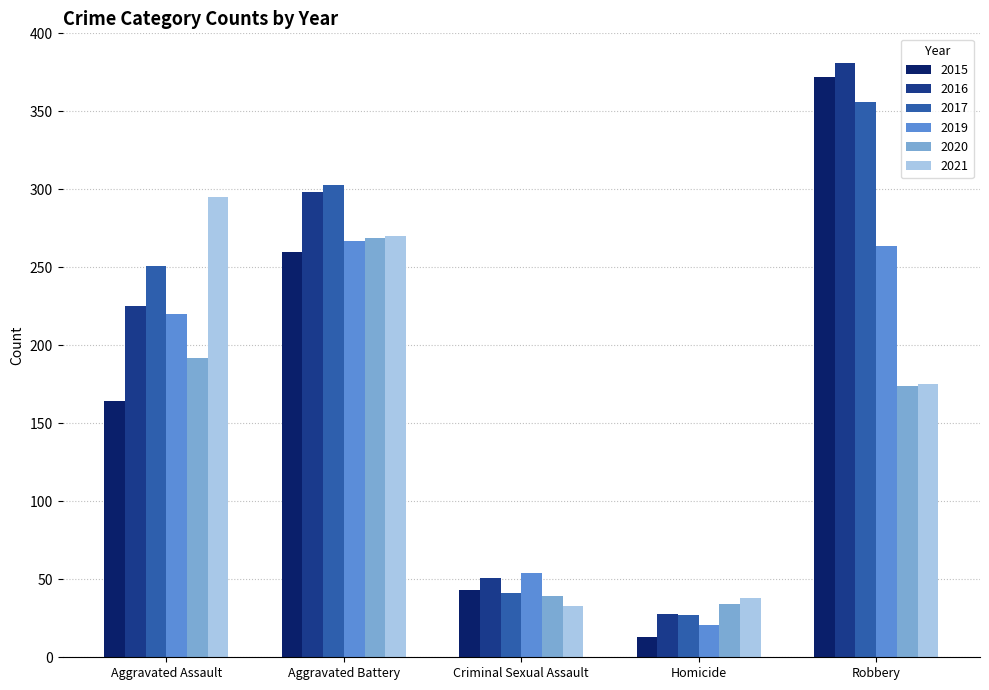

What is the difference between the 2019 values at Aggravated Battery and Criminal Sexual Assault?

213